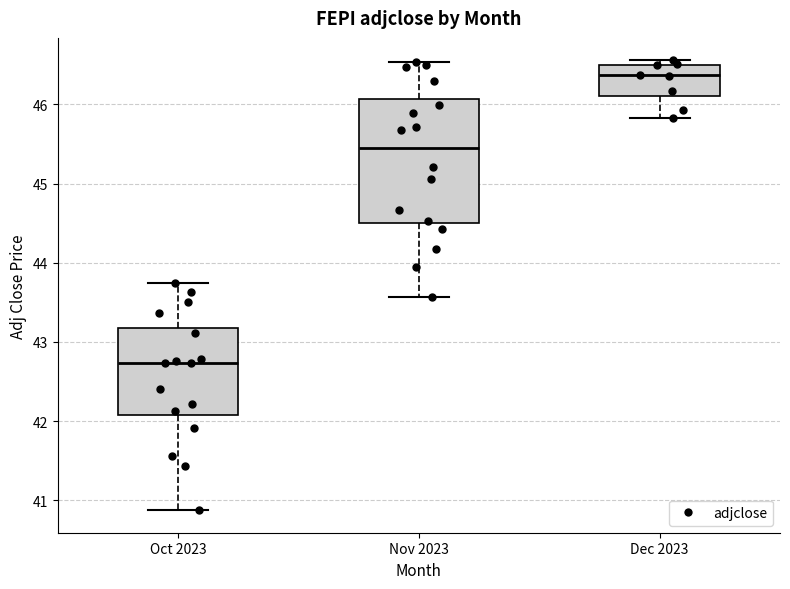

Reading left to right, read every box against the y-axis: the position of its median line, the range the box covers, and the ends of its whiskers. The values are not printed on the chart, so give them approximately, as read against the axis.

Oct 2023: median 42.7, box 42.1 to 43.2, whiskers 40.9 to 43.7
Nov 2023: median 45.4, box 44.5 to 46.1, whiskers 43.6 to 46.5
Dec 2023: median 46.4, box 46.1 to 46.5, whiskers 45.8 to 46.6